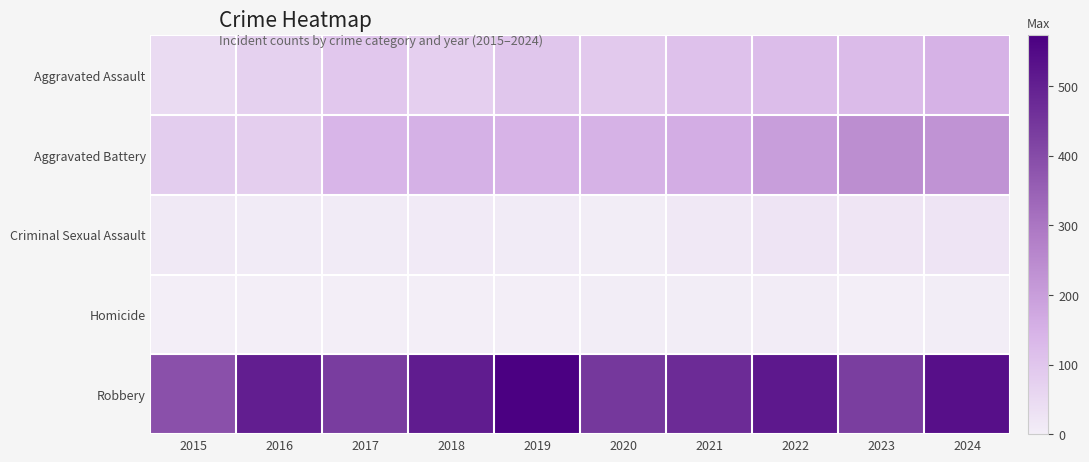

Rank the series by their maximum value, from highest to lowest.

Robbery, Aggravated Battery, Aggravated Assault, Criminal Sexual Assault, Homicide